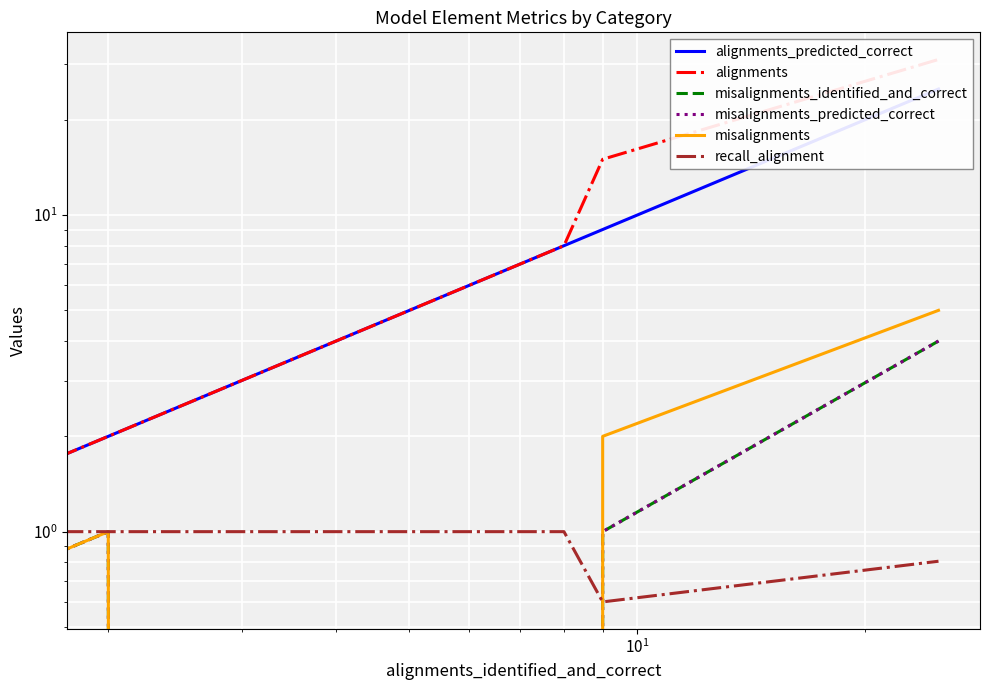

What is the value of the misalignments_predicted_correct point at the 3rd from the left?

1.0